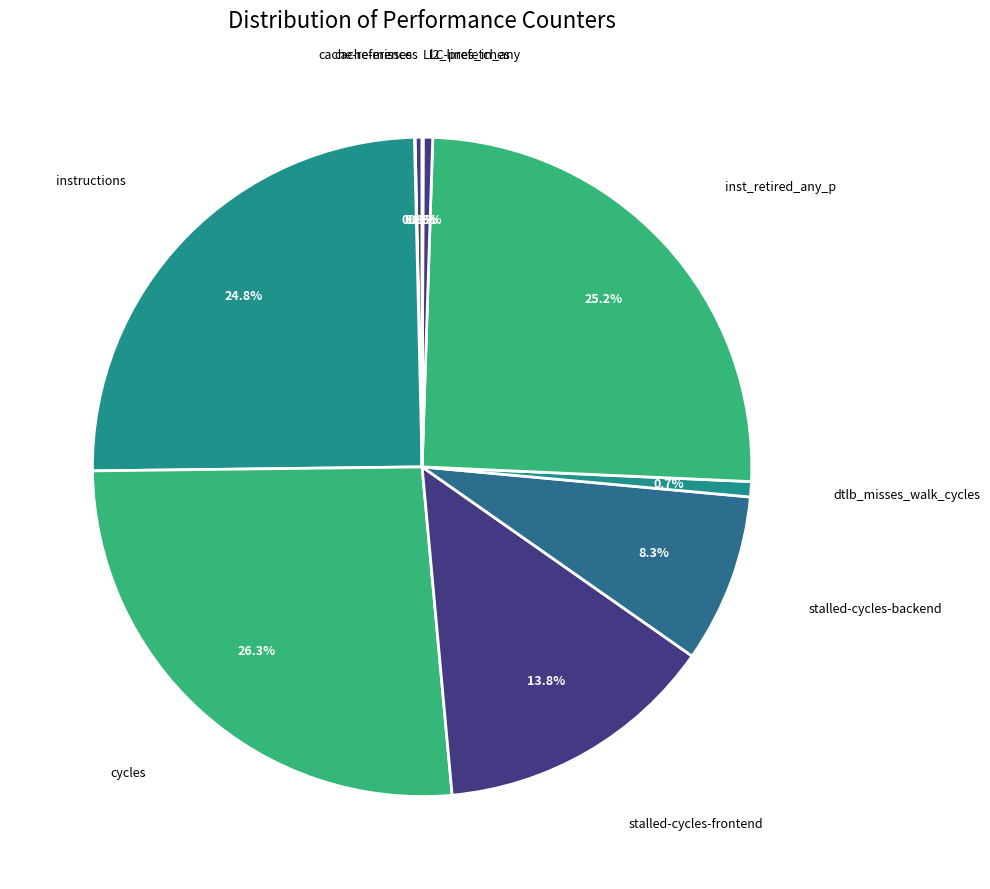

Is there any slice that represents more than half of the pie?

No